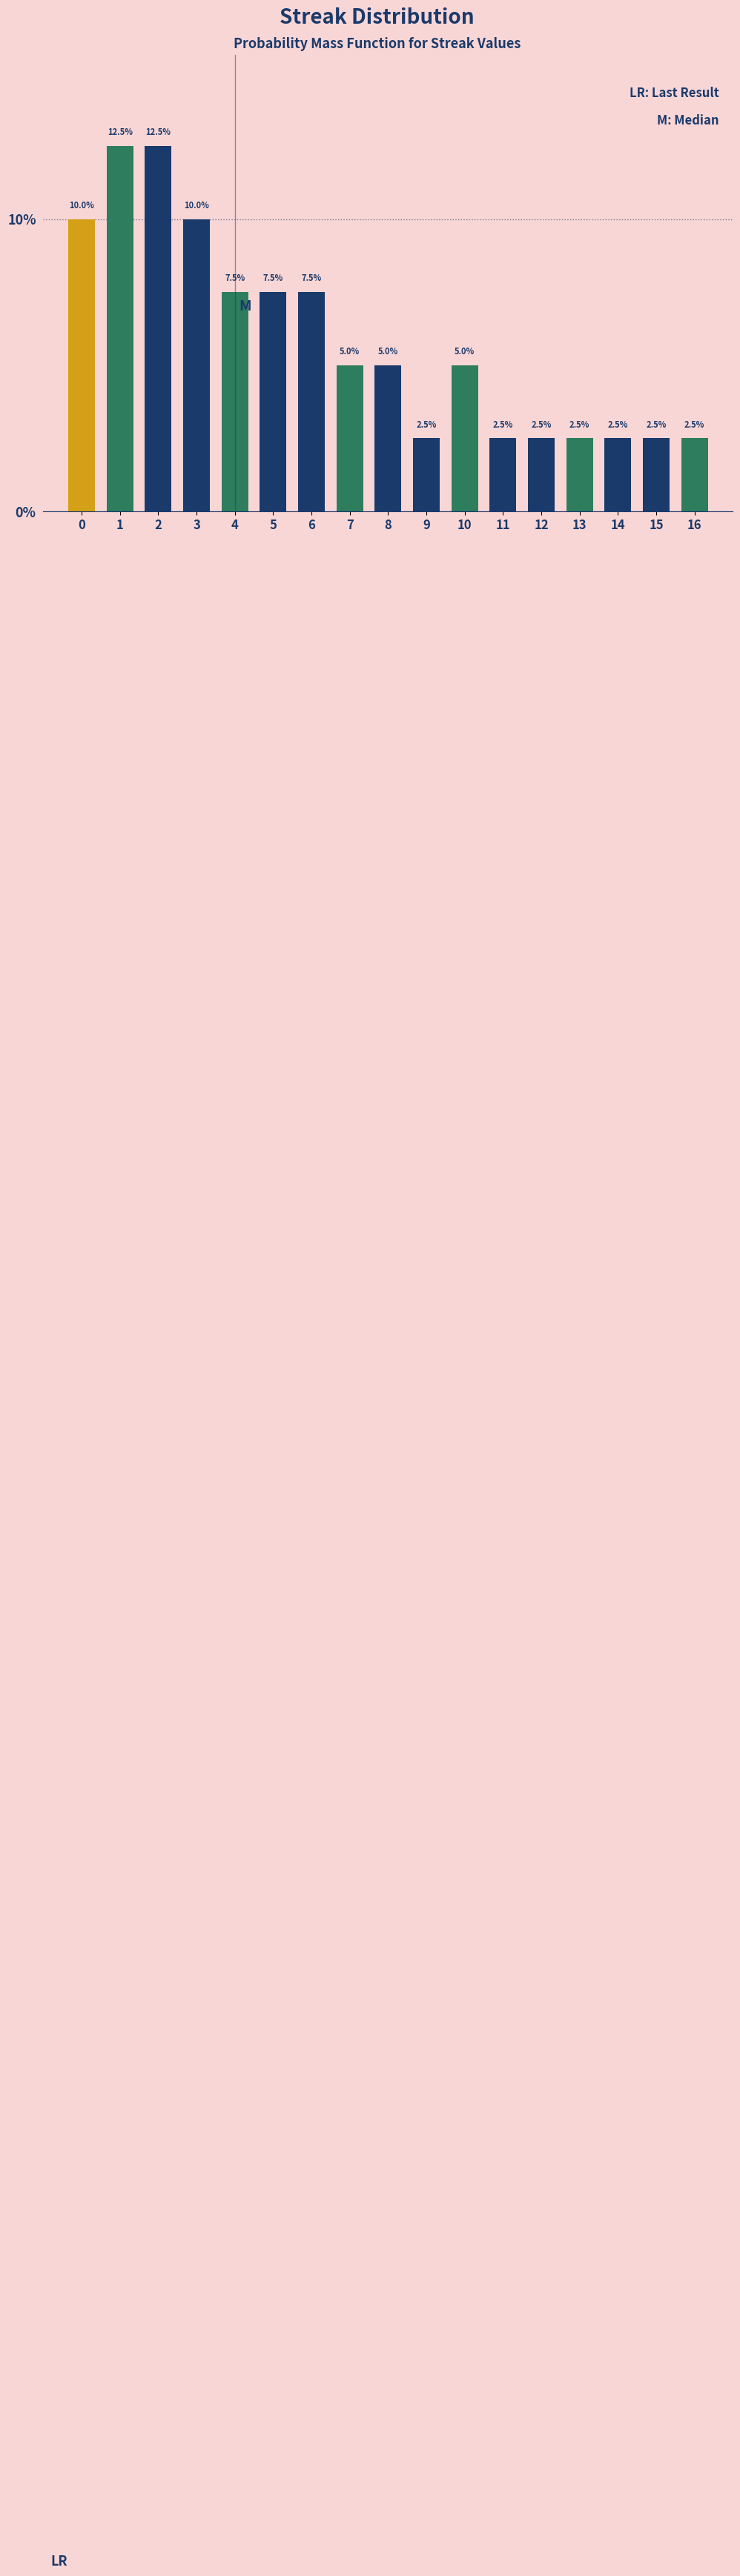

Reading left to right, what are all the values shown in this chart?

0=10.0	1=12.5	2=12.5	3=10.0	4=7.5	5=7.5	6=7.5	7=5.0	8=5.0	9=2.5	10=5.0	11=2.5	12=2.5	13=2.5	14=2.5	15=2.5	16=2.5